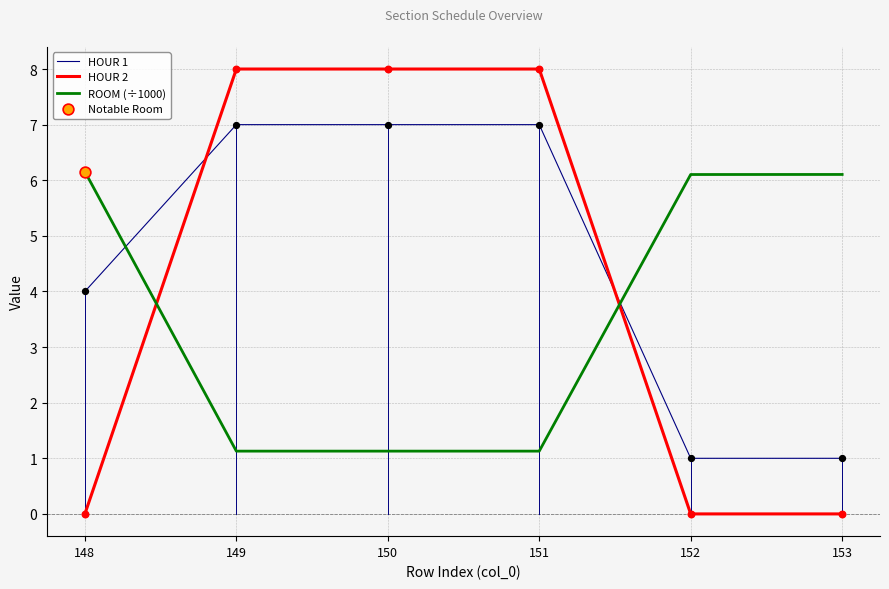

What is the total value across all series at 152?

7.1